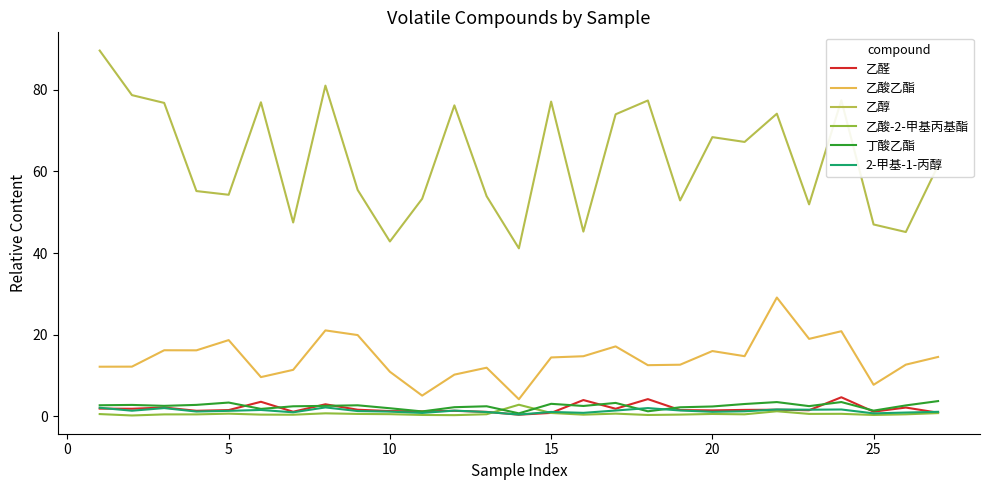

Which series has the widest spread of values?

乙醇